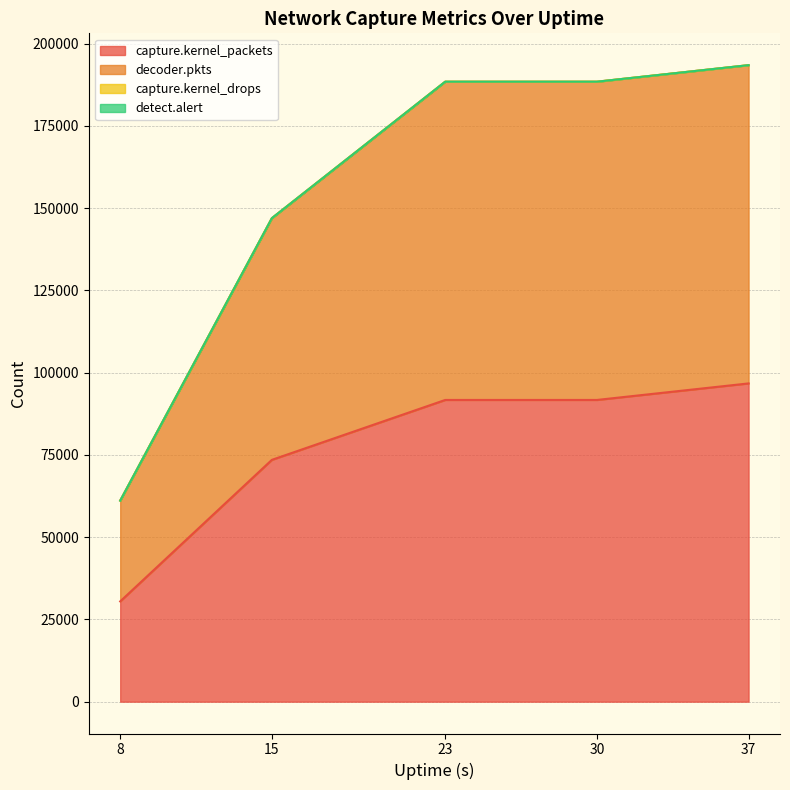

Which series changed the most between 23 and 30?

capture.kernel_packets